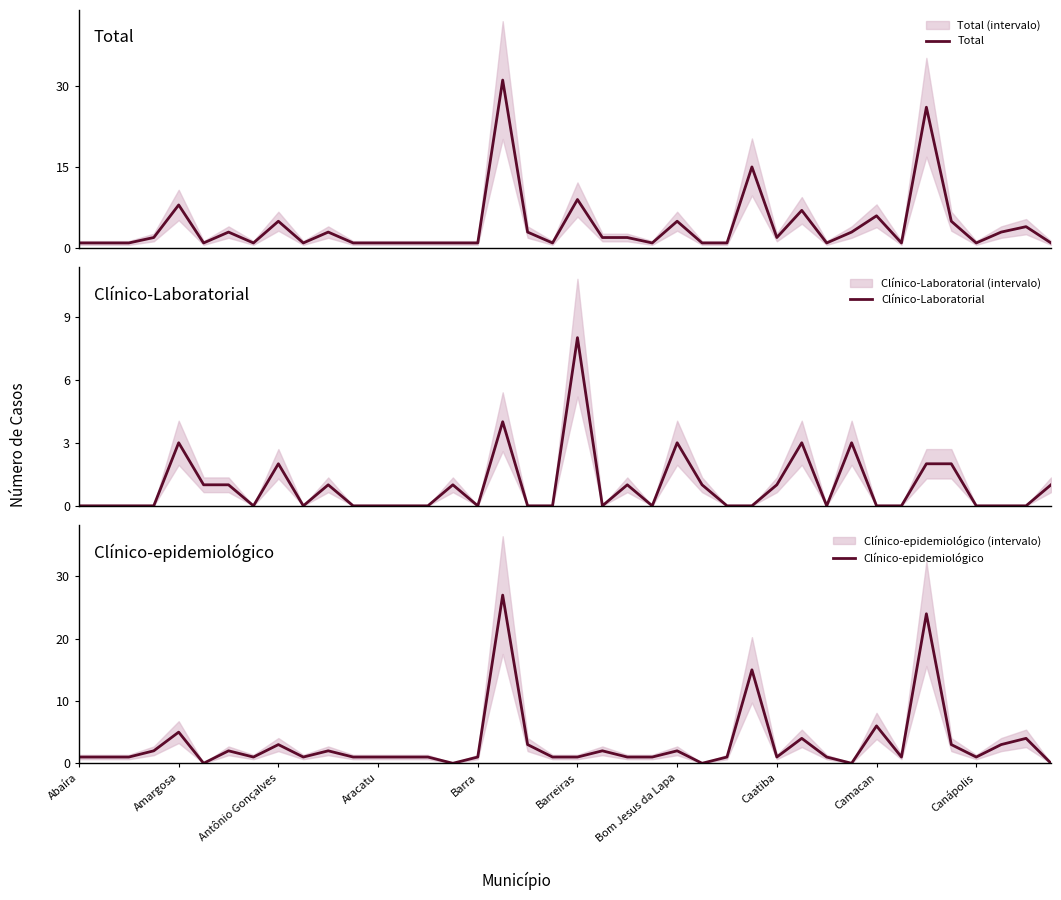

Reading right to left, list all the values displayed in this chart.

Total: 1	4	3	1	5	26	1	6	3	1	7	2	15	1	1	5	1	2	2	9	1	3	31	1	1	1	1	1	1	3	1	5	1	3	1	8	2	1	1	1
Clínico-Laboratorial: 1	0	0	0	2	2	0	0	3	0	3	1	0	0	1	3	0	1	0	8	0	0	4	0	1	0	0	0	0	1	0	2	0	1	1	3	0	0	0	0
Clínico-epidemiológico: 0	4	3	1	3	24	1	6	0	1	4	1	15	1	0	2	1	1	2	1	1	3	27	1	0	1	1	1	1	2	1	3	1	2	0	5	2	1	1	1